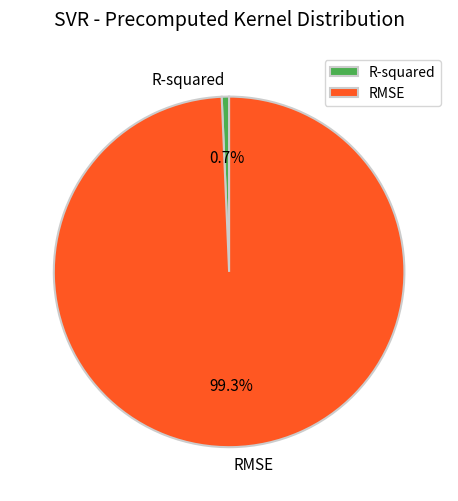

To the nearest percent, what percentage of the pie is RMSE?

99%